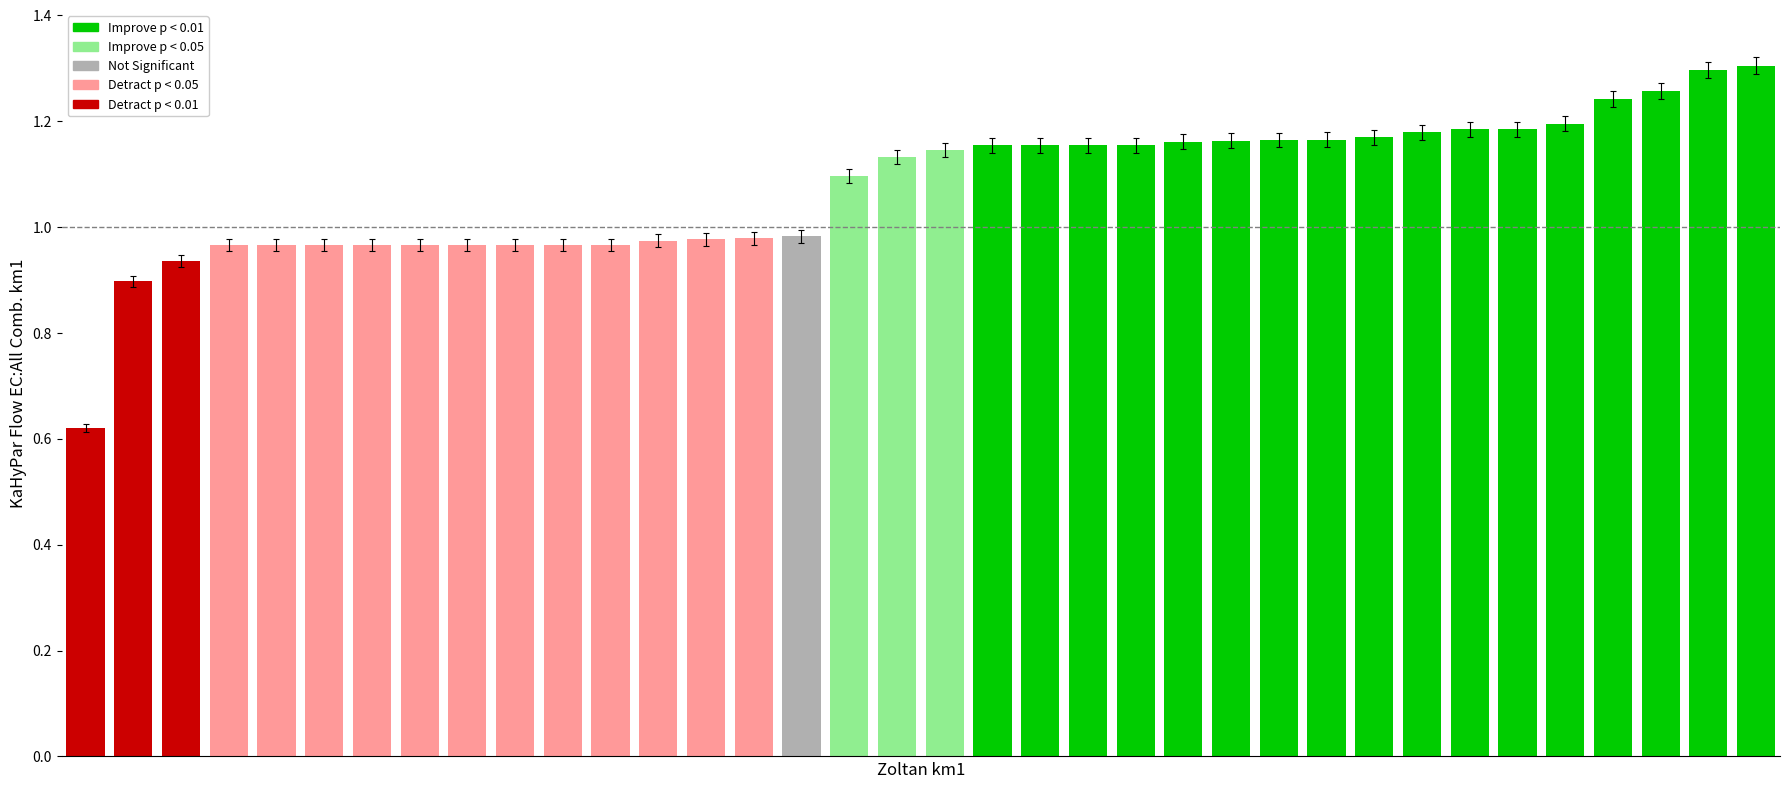

How many distinct data groups are displayed?

1